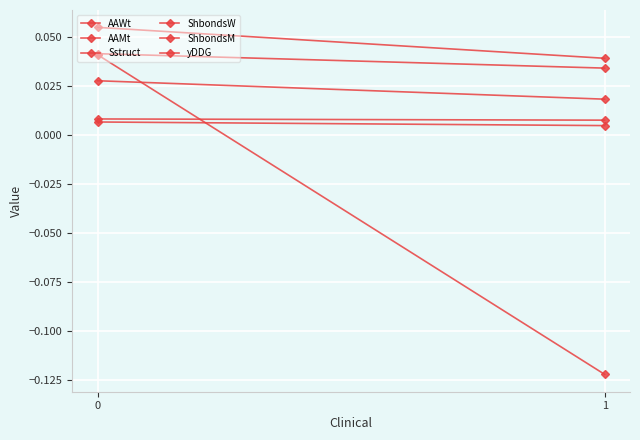

Count the number of data series in this chart.

6